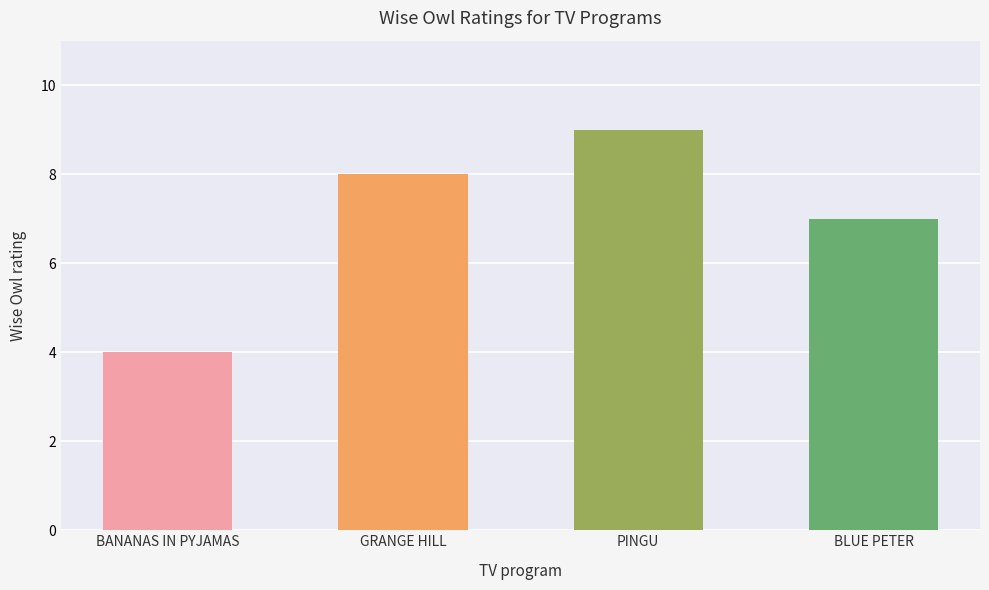

What is the maximum value shown in the chart?

9